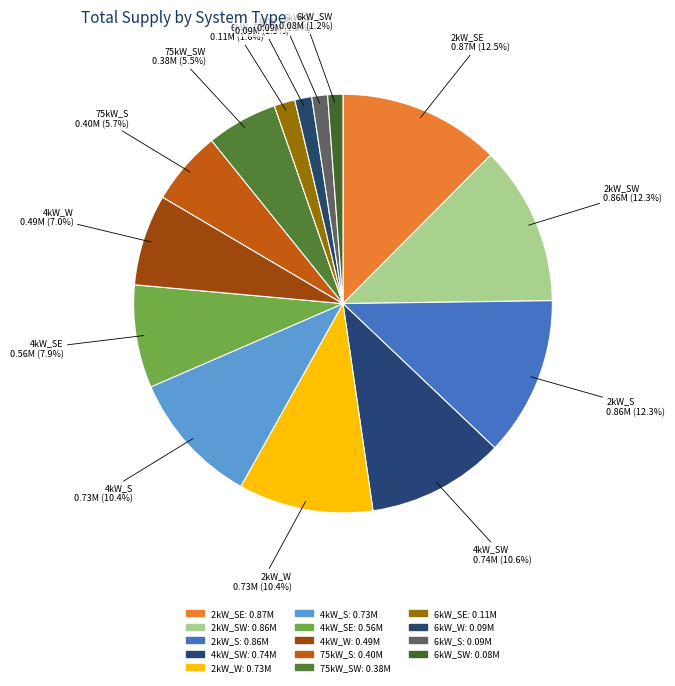

What is the total percentage of 2kW_S and 4kW_SW?

22.9%